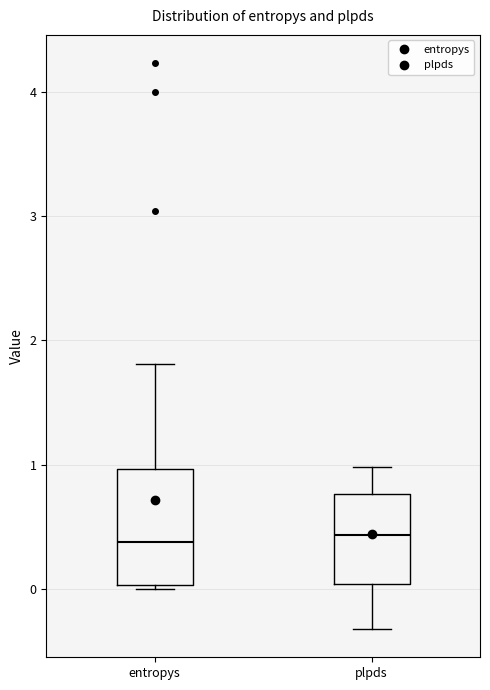

Where does the median line of the box for entropys sit on the y-axis? The values are not printed on the chart, so give them approximately, as read against the axis.

0.4